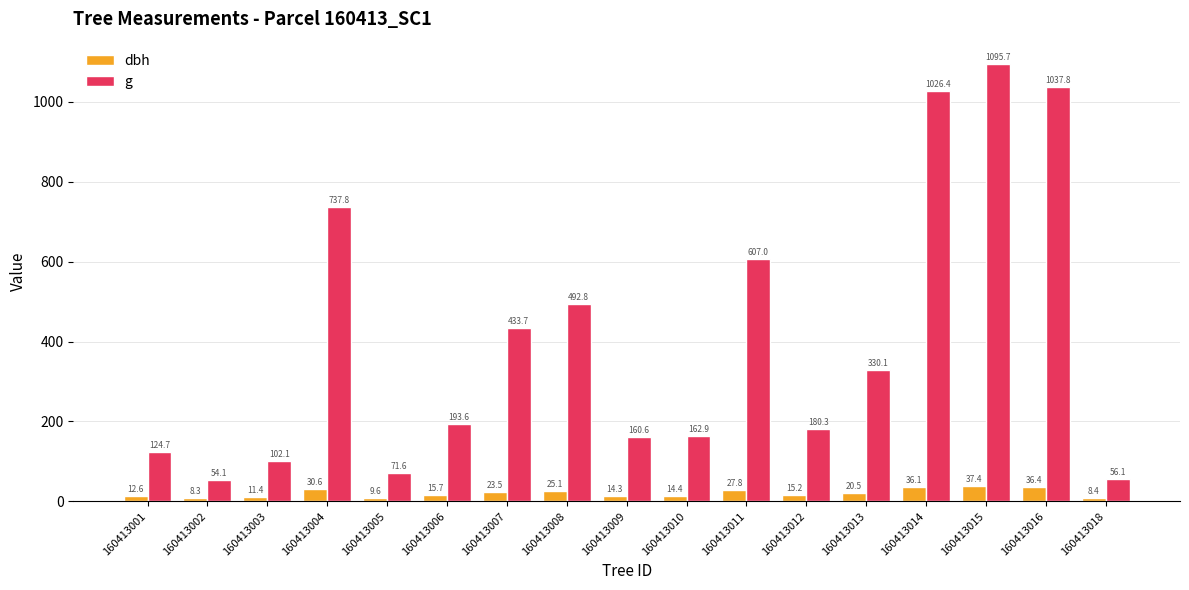

True or false: dbh has a value of 23.5 at 160413007.

True